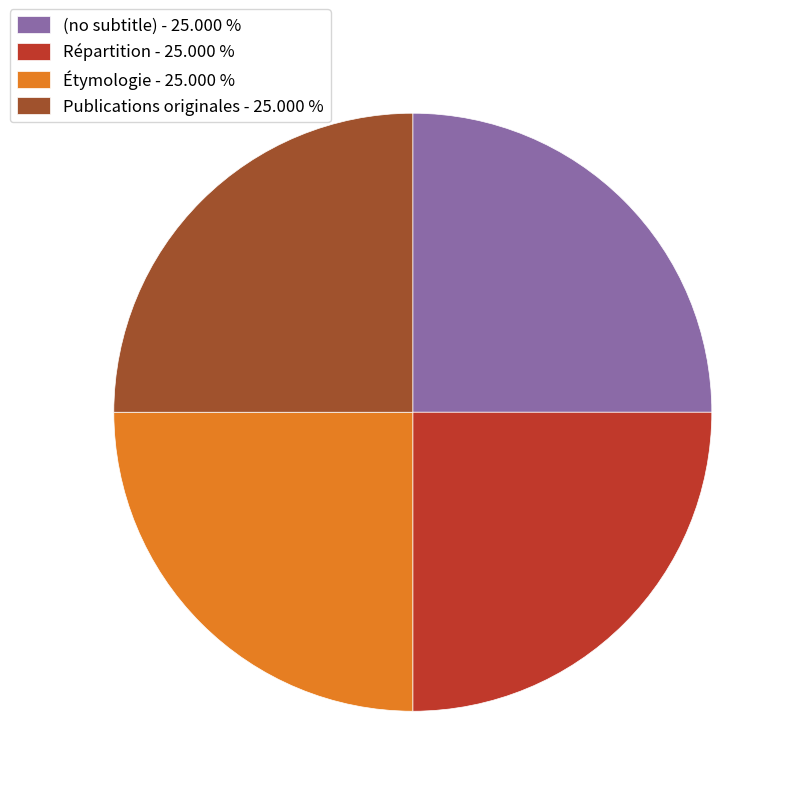

What is the ratio of the value at Étymologie - 25.000 % to the value at (no subtitle) - 25.000 %?

1.0